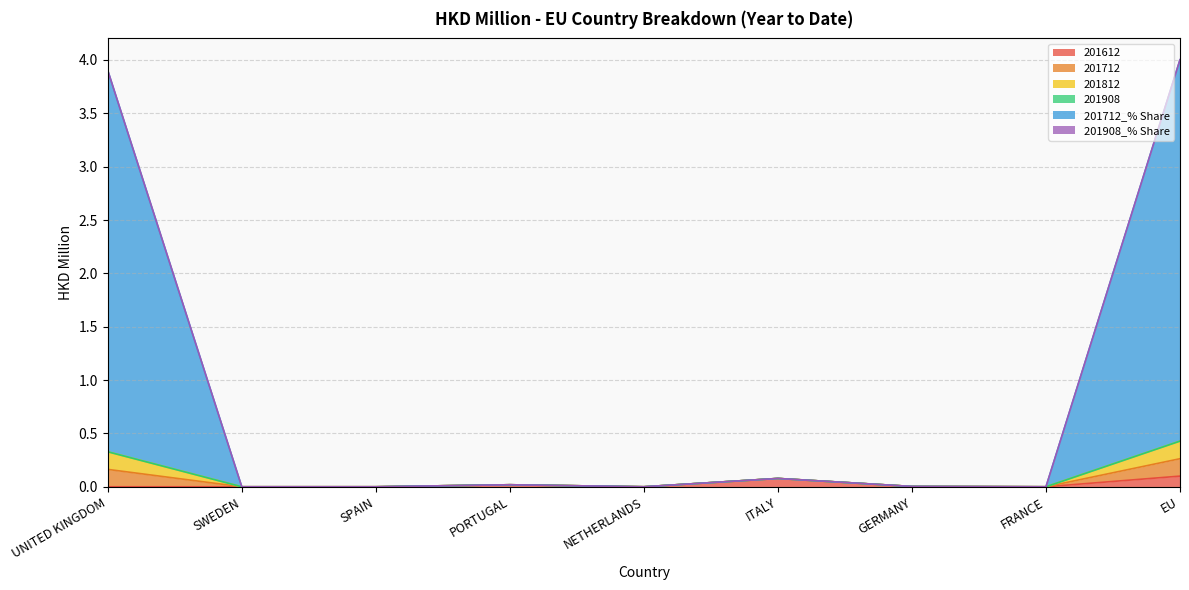

Does the chart have visible grid lines?

Yes